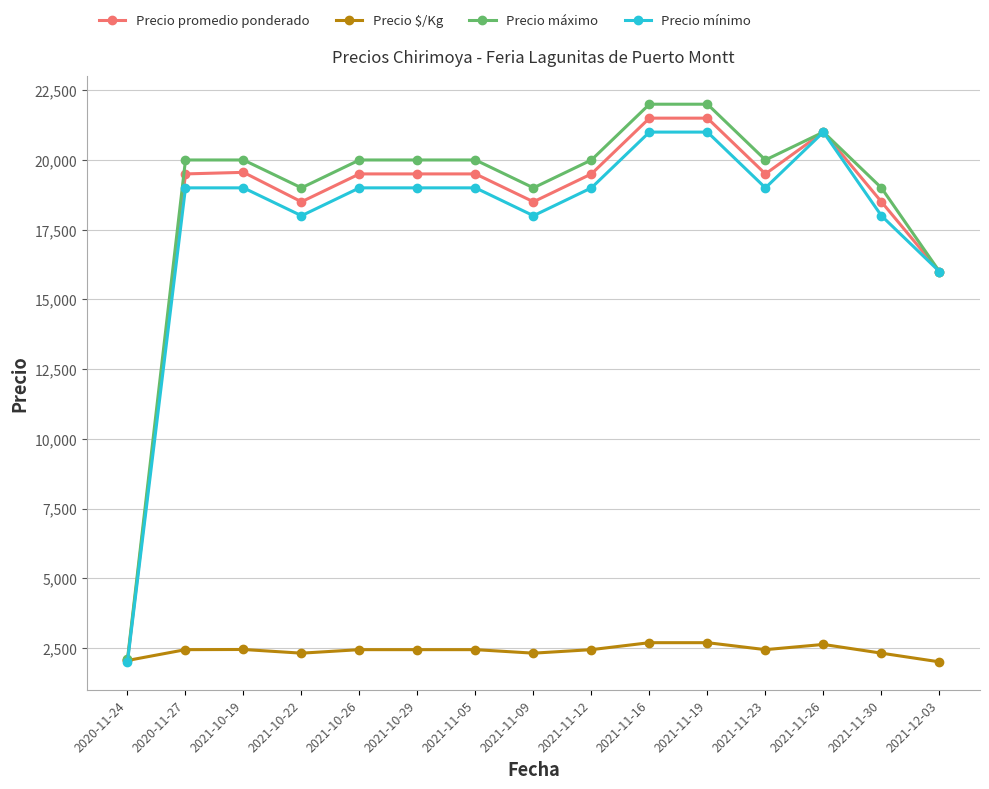

Where is Precio mínimo nearest to the value 11500?

2021-12-03